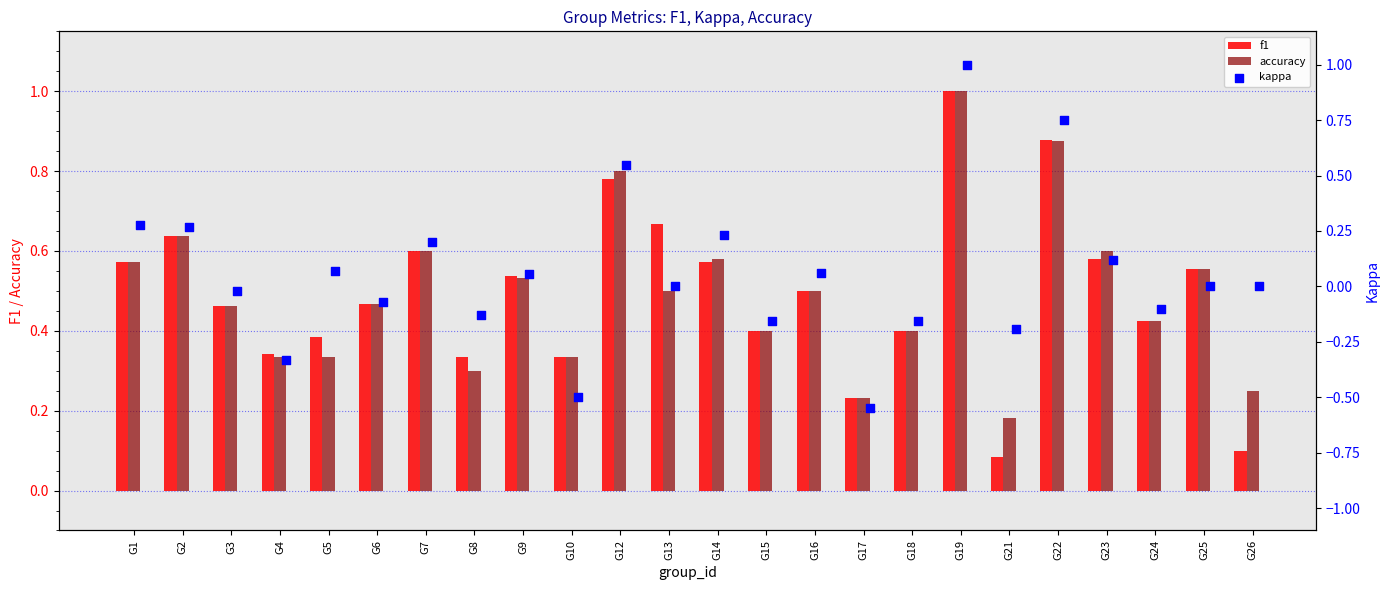

What is the highest value of the accuracy series?

1.0